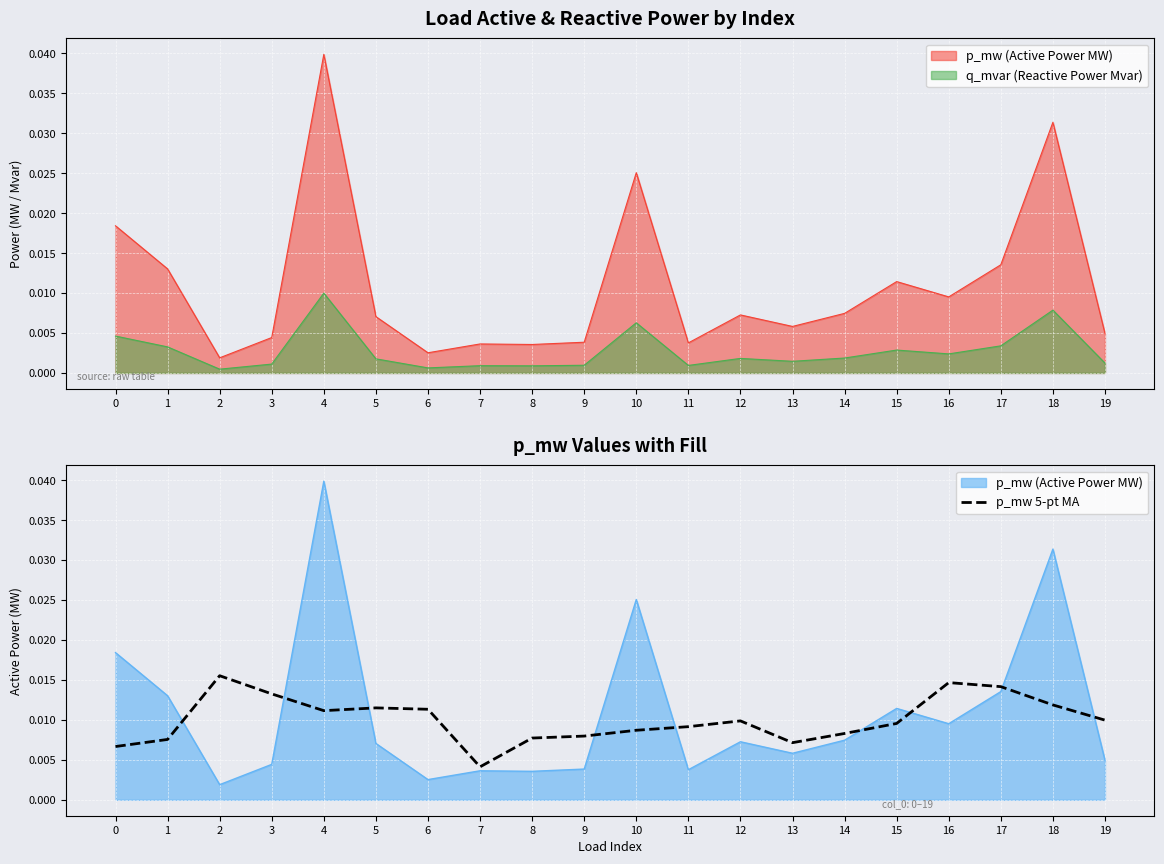

The chart shows a value of 0.0 at 19. True or false?

False